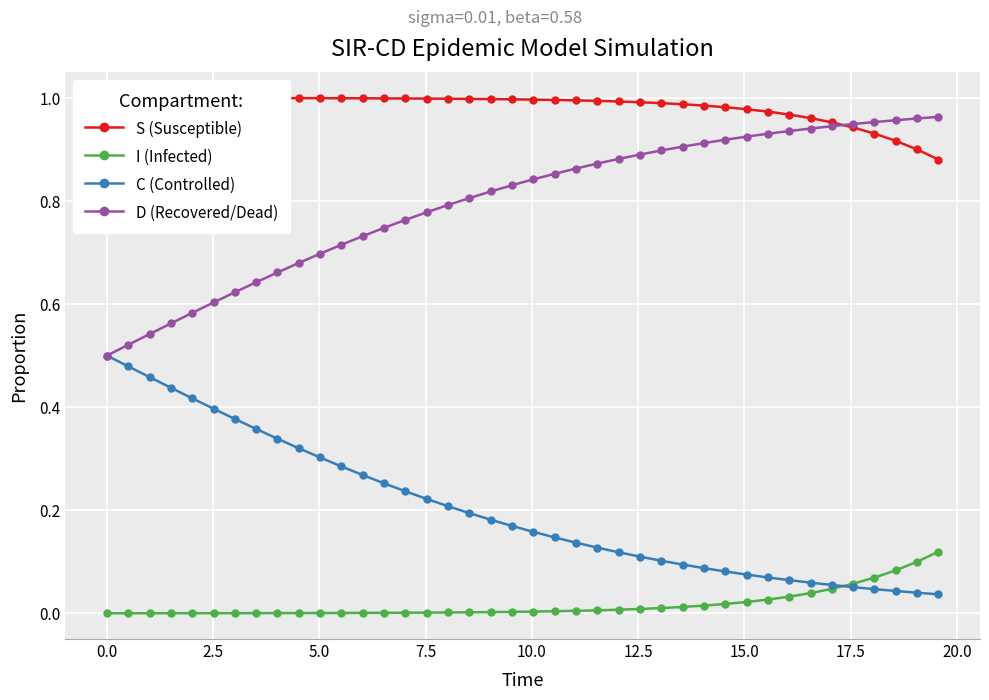

True or false: I (Infected) and D (Recovered/Dead) intersect in this chart.

False